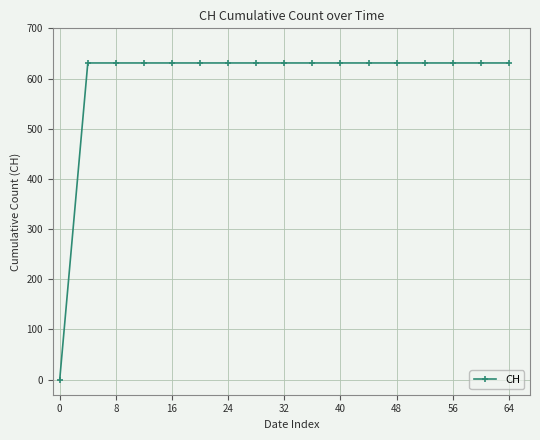

What is the value of the 10th point from the left?

631